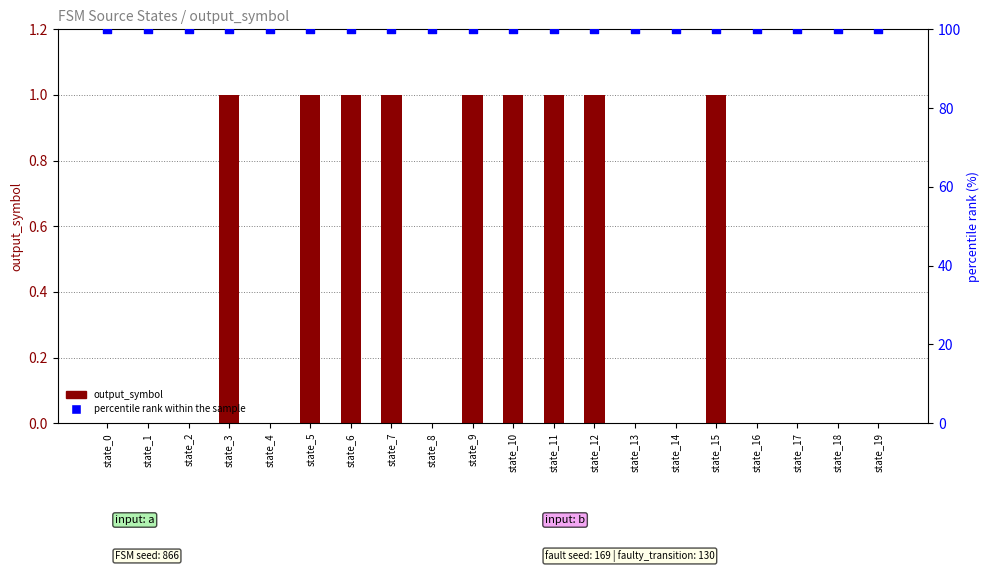

At how many categories does at least one series exceed 10?

20